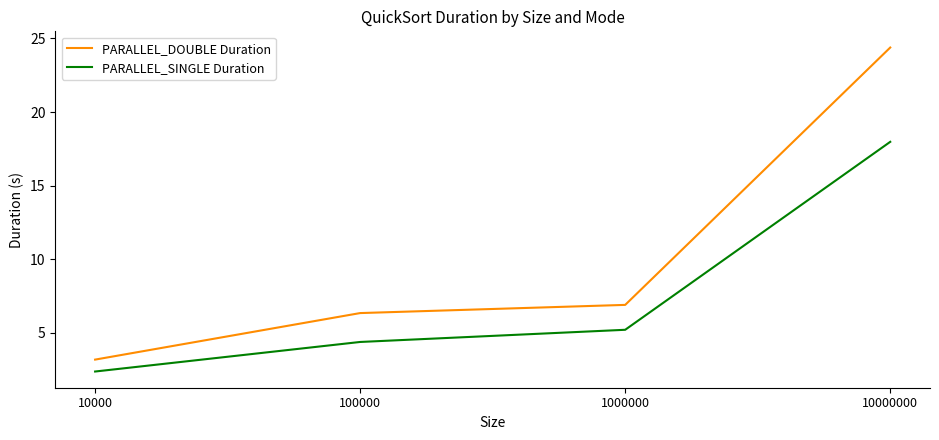

Reading left to right, list all the values displayed in this chart.

PARALLEL_DOUBLE Duration: 10000=3.2	100000=6.3	1000000=6.9	10000000=24.4
PARALLEL_SINGLE Duration: 10000=2.4	100000=4.4	1000000=5.2	10000000=18.0